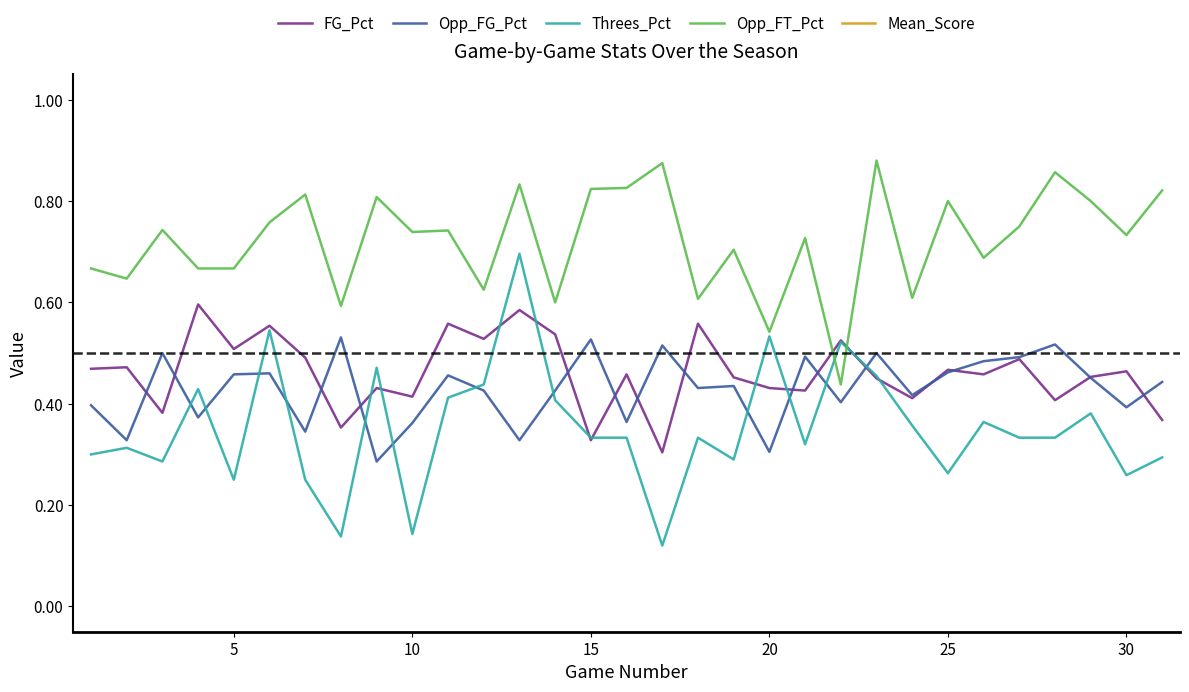

What is the value of the FG_Pct point at the 3rd from the left?

0.4